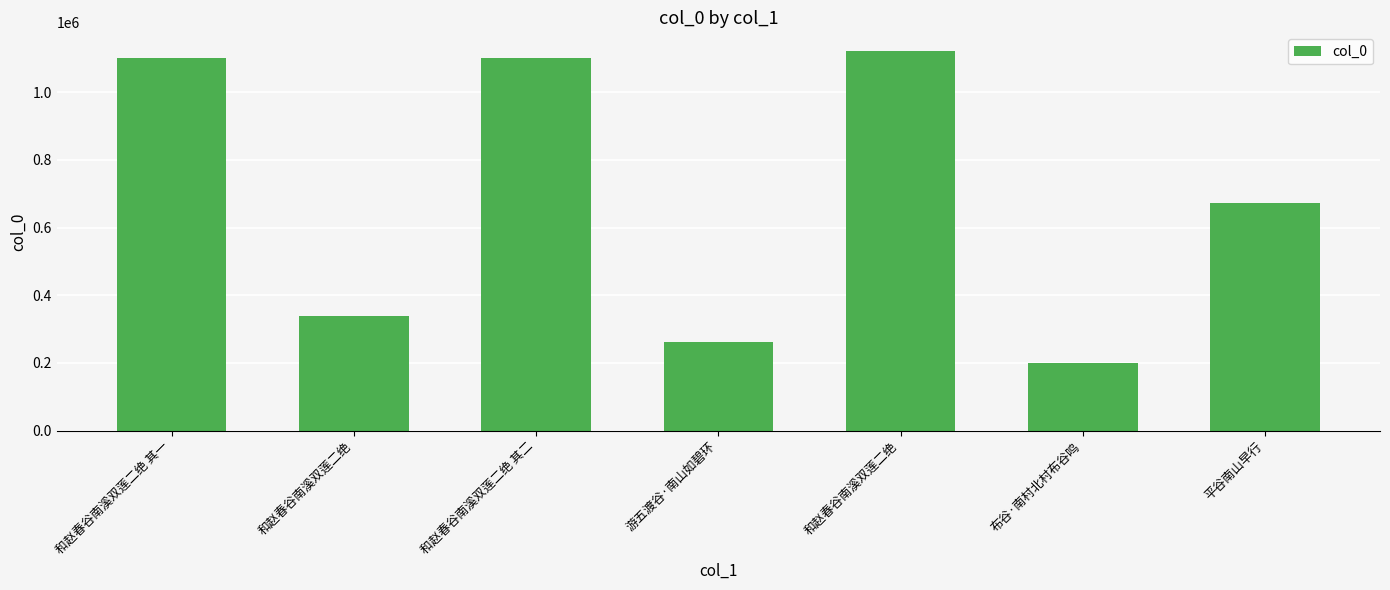

How many bars are there in total?

7